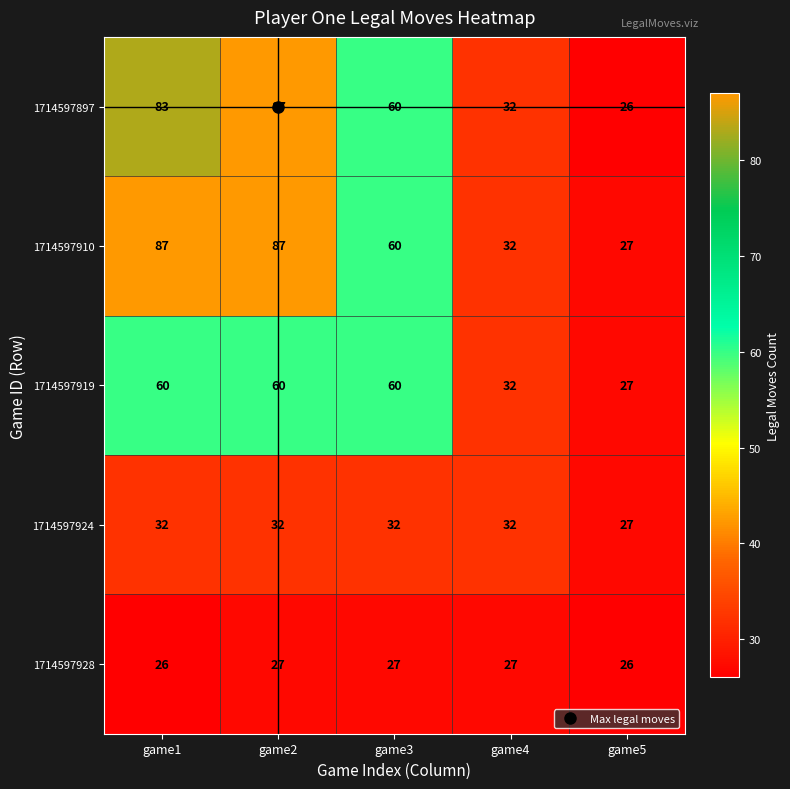

How many categories are shown in the chart?

5